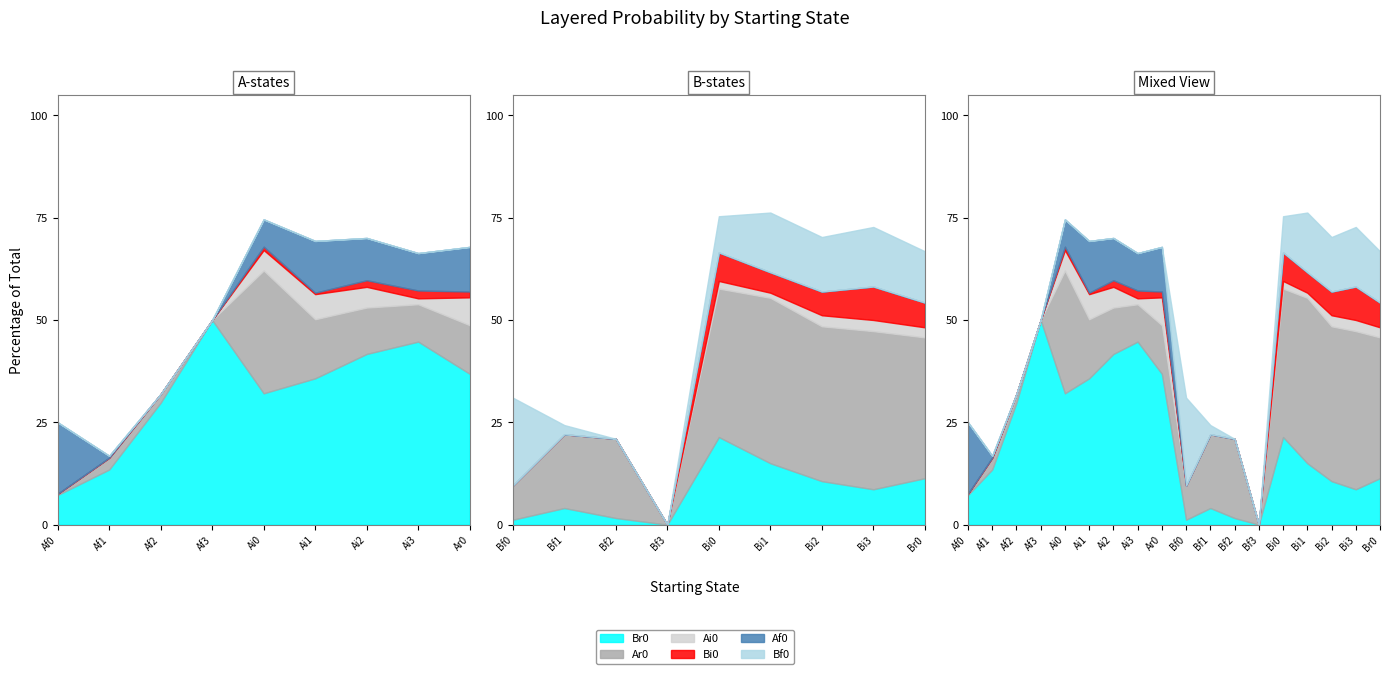

True or false: Af0 and Ai0 cross at least once.

False